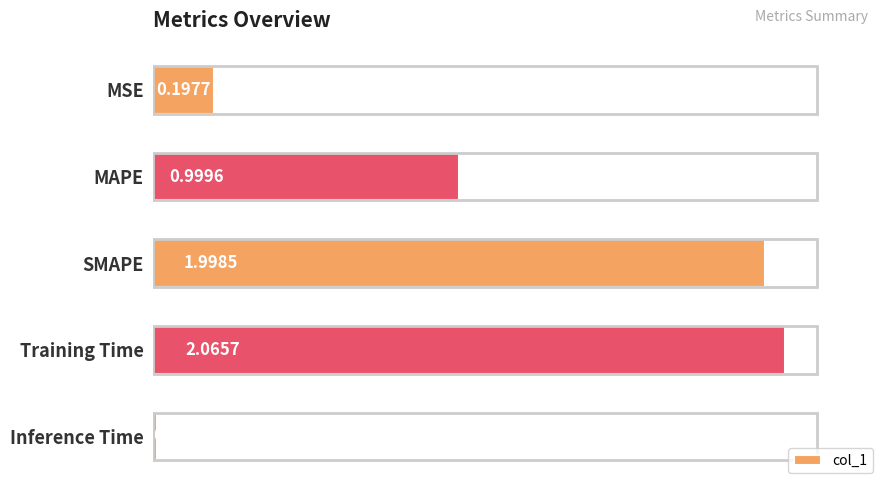

Which has a higher value, SMAPE or MAPE?

SMAPE